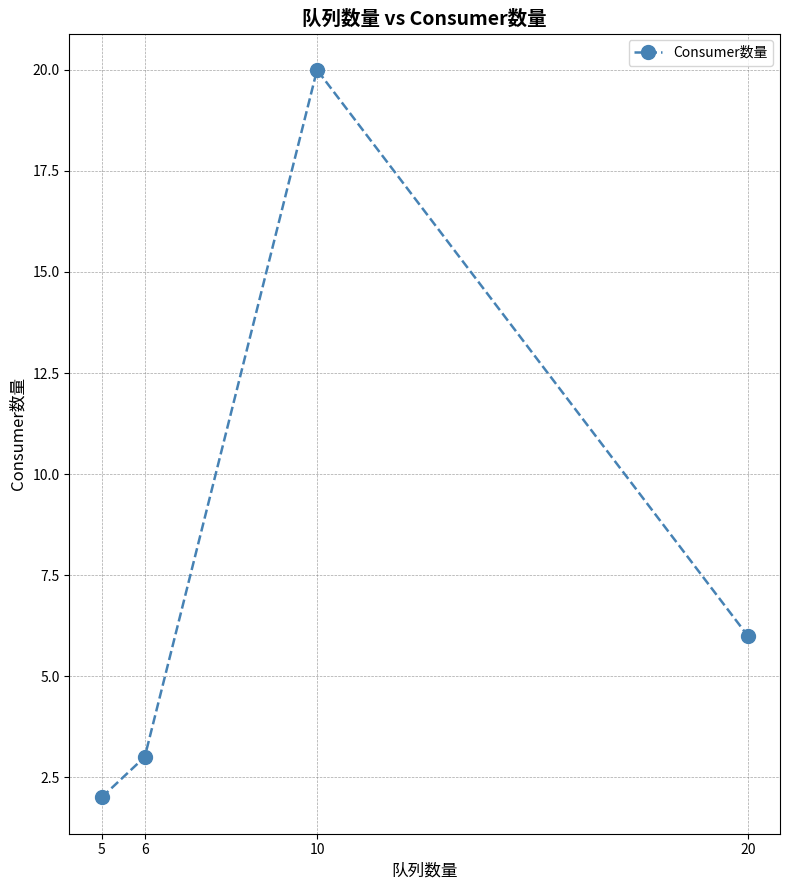

Which label corresponds to the largest value in the chart?

10